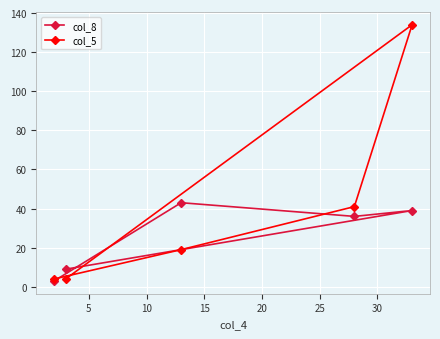

What is the value of the col_8 point at the 1st from the left?

3